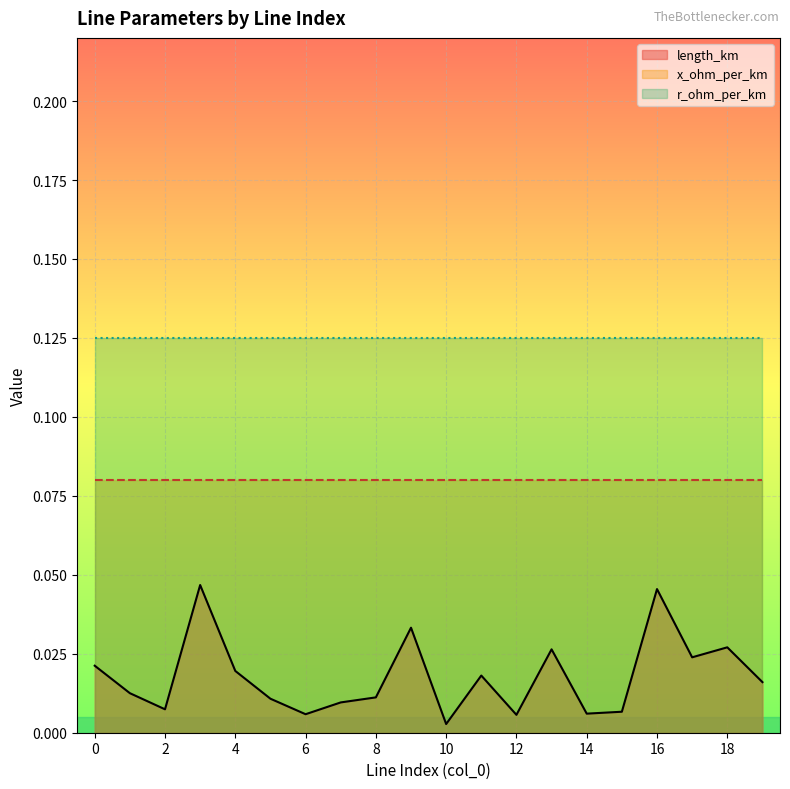

What are all the series names shown in the legend?

length_km, x_ohm_per_km, r_ohm_per_km